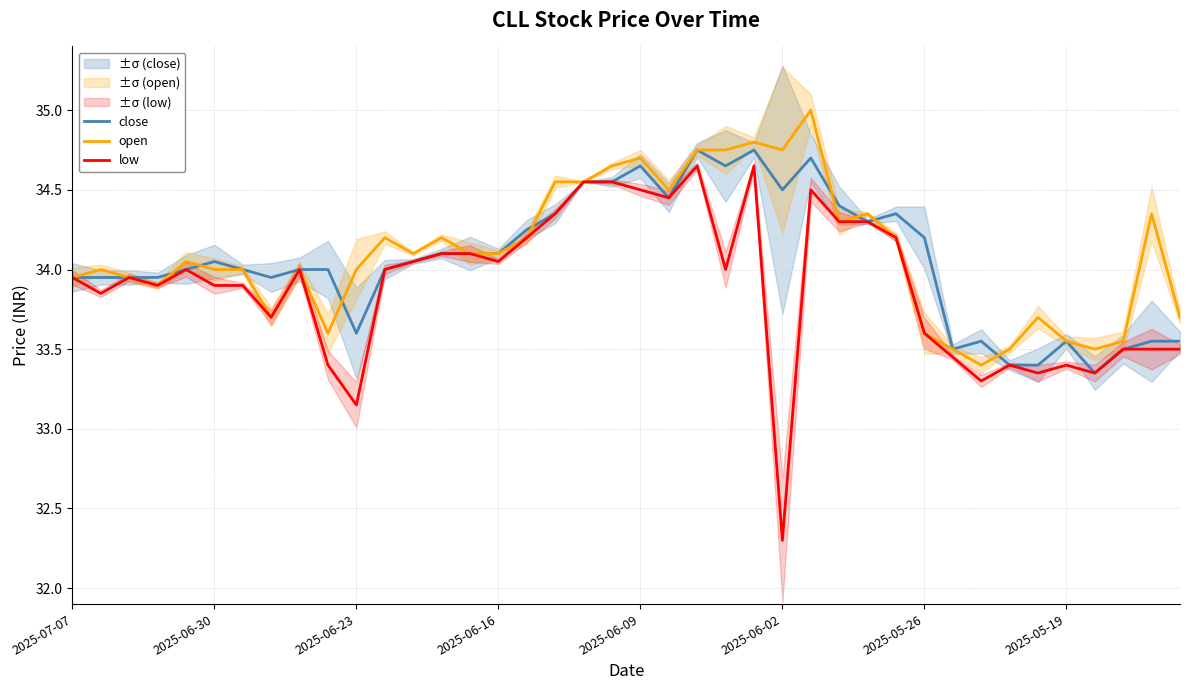

How many data points in close are less than 34?

15